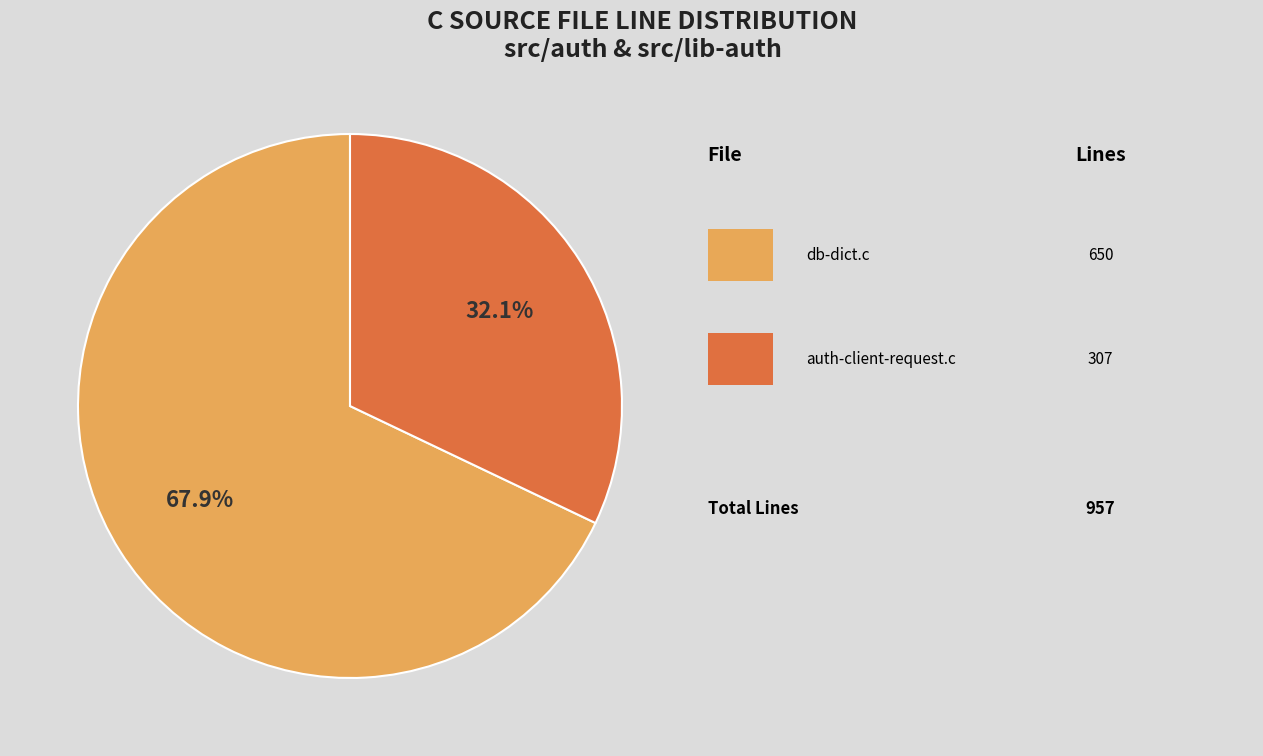

Is there any slice that represents more than half of the pie?

Yes